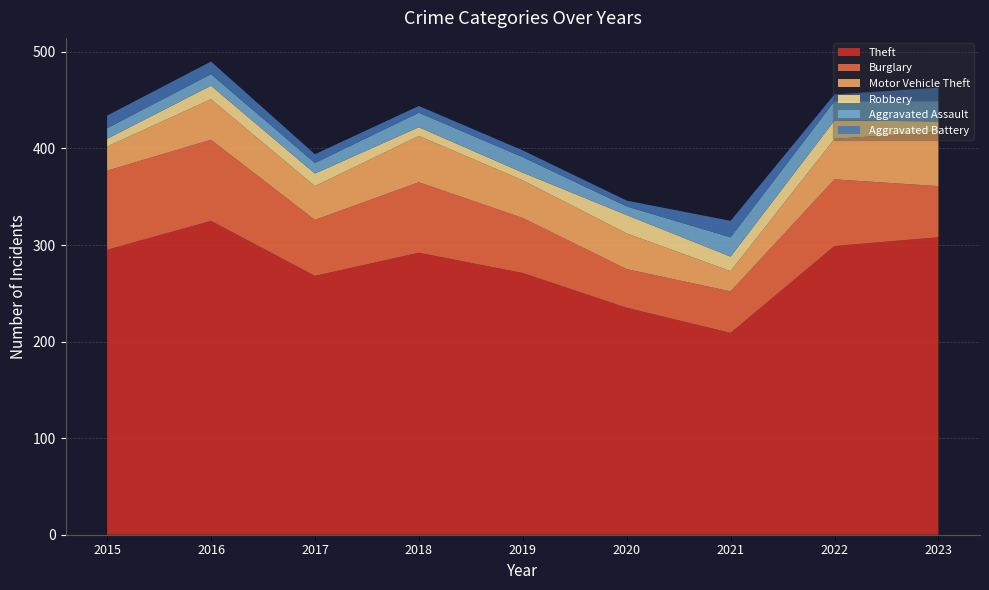

Reading left to right, transcribe all the data shown in this chart.

Theft: 295	325	268	292	271	235	209	299	308
Burglary: 82	84	58	73	57	40	43	69	53
Motor Vehicle Theft: 25	42	35	48	39	37	21	42	56
Robbery: 8	14	13	9	8	19	15	19	11
Aggravated Assault: 11	12	11	15	16	9	20	20	21
Aggravated Battery: 13	13	9	7	7	6	17	7	14